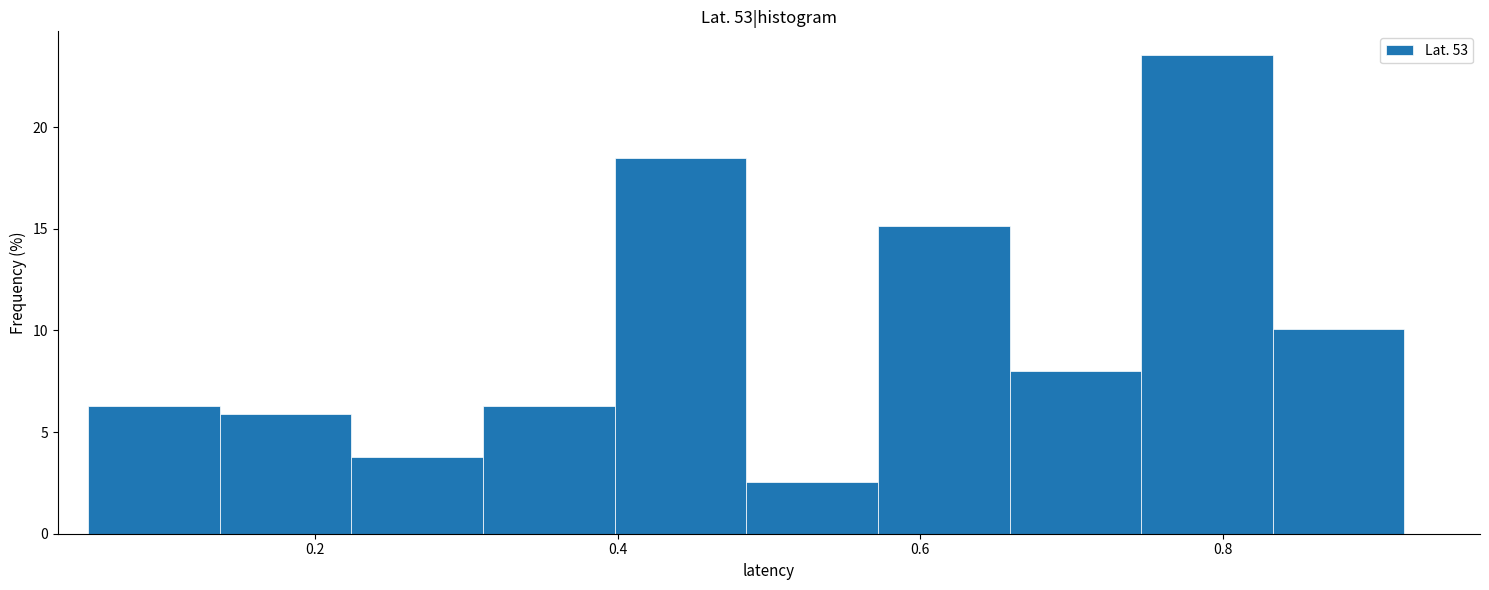

Which range on the x-axis has the tallest bar?

0.74 to 0.84